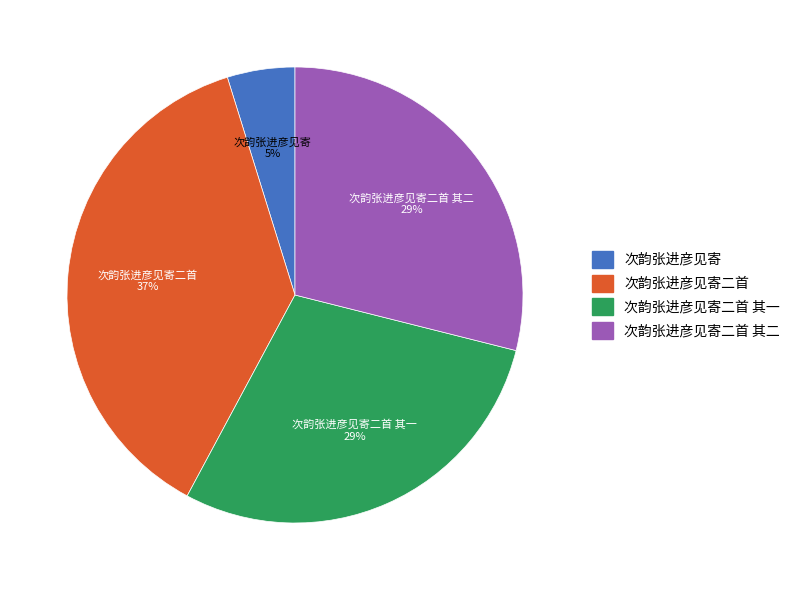

True or false: 次韵张进彦见寄 accounts for 14% of the total.

False